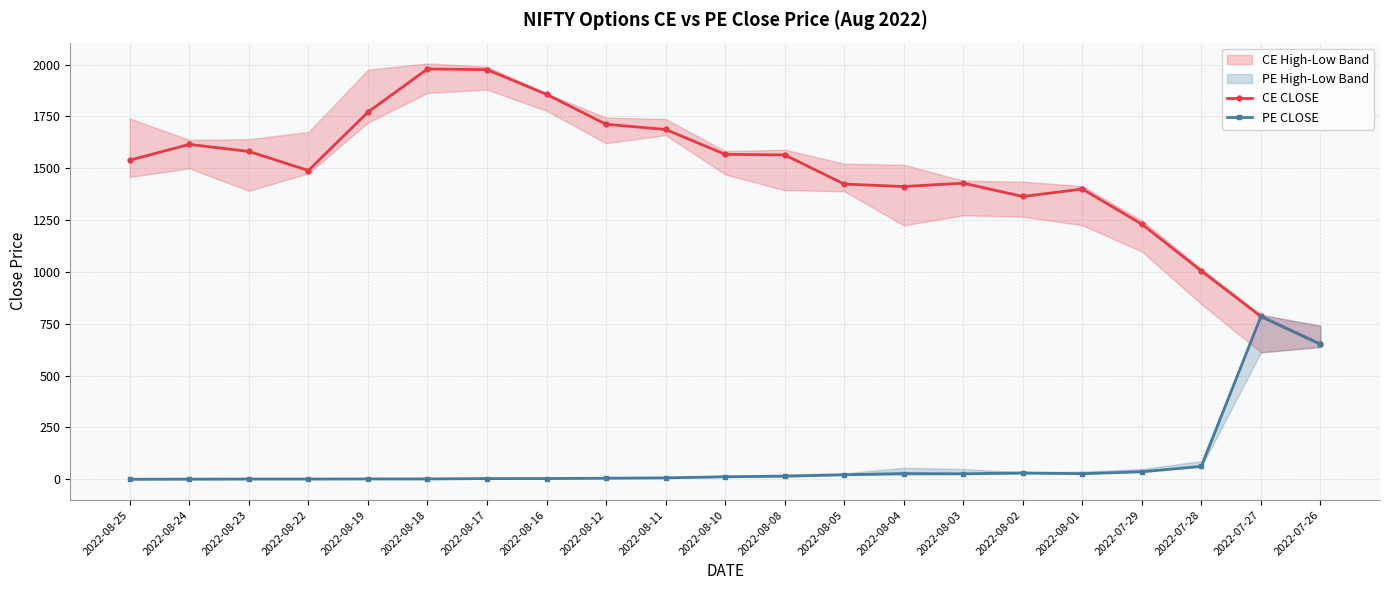

Does the chart display data point markers on the line(s)?

Yes